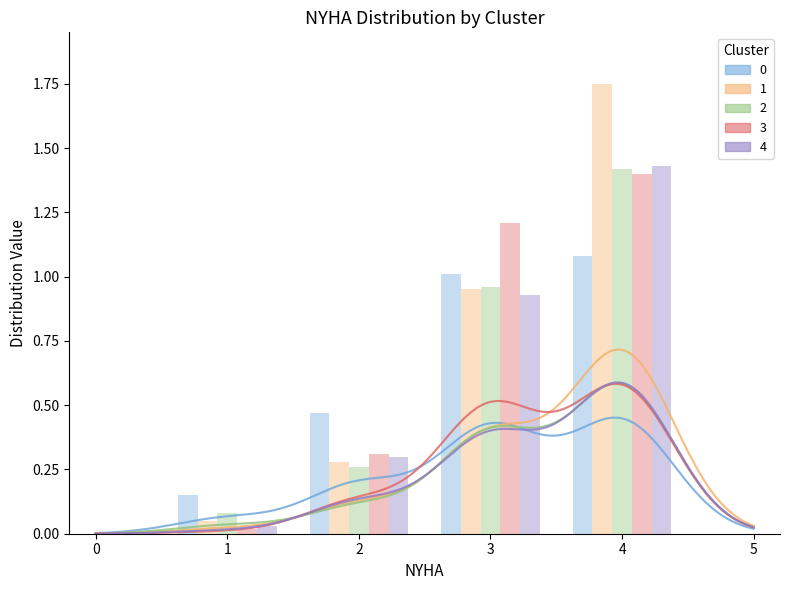

How many values in the Cluster 3 series exceed 0?

4